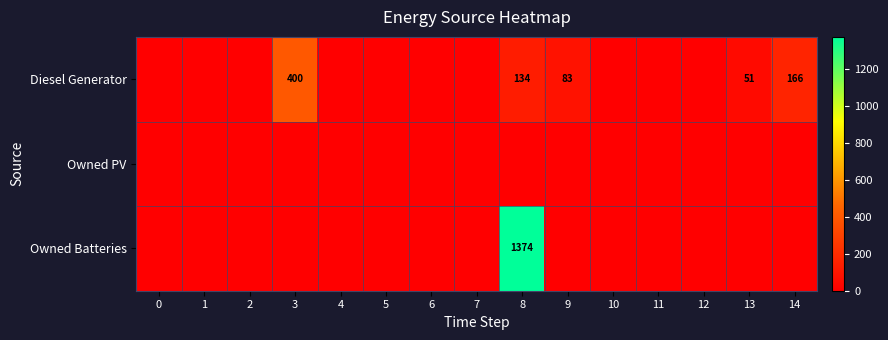

Is it true that Diesel Generator equals -140 at 11?

False